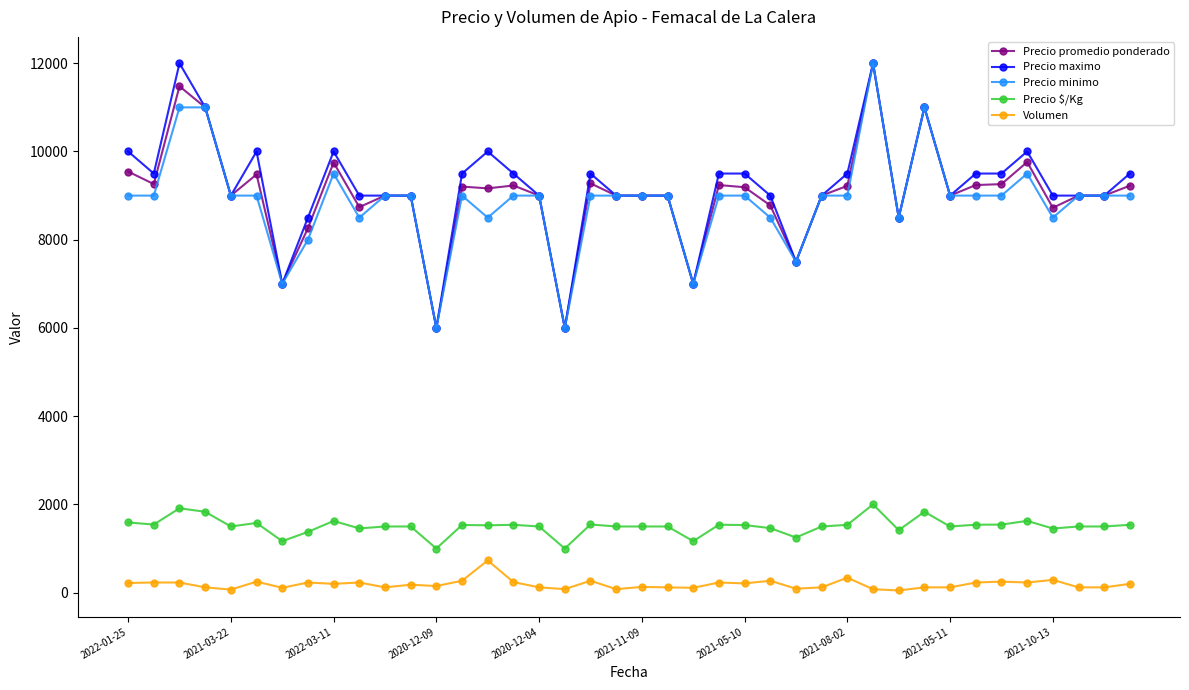

At how many categories does at least one series exceed 2999?

40